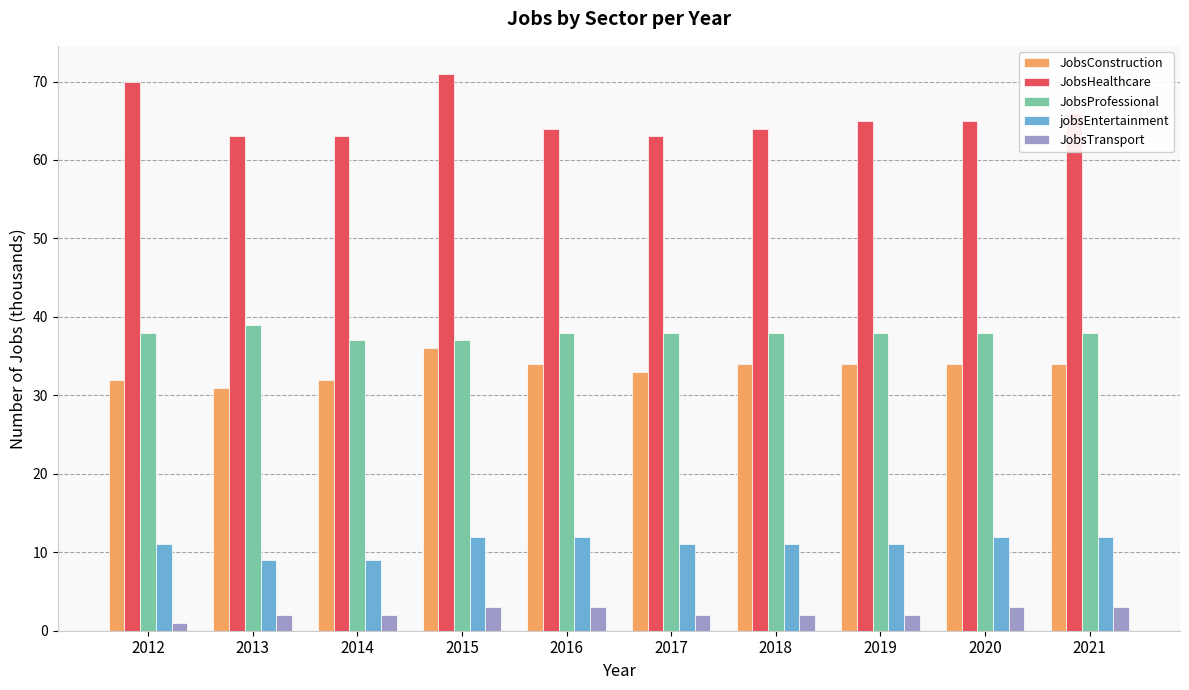

List the series in order of their peak value, lowest first.

JobsTransport, jobsEntertainment, JobsConstruction, JobsProfessional, JobsHealthcare